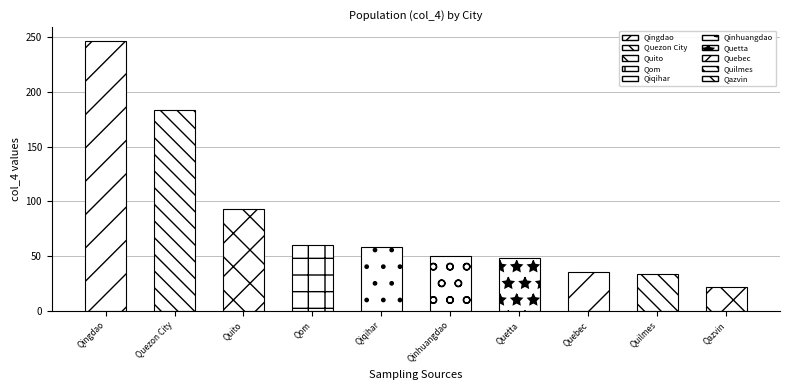

Rank the categories by value from highest to lowest.

Qingdao, Quezon City, Quito, Qom, Qiqihar, Qinhuangdao, Quetta, Quebec, Quilmes, Qazvin